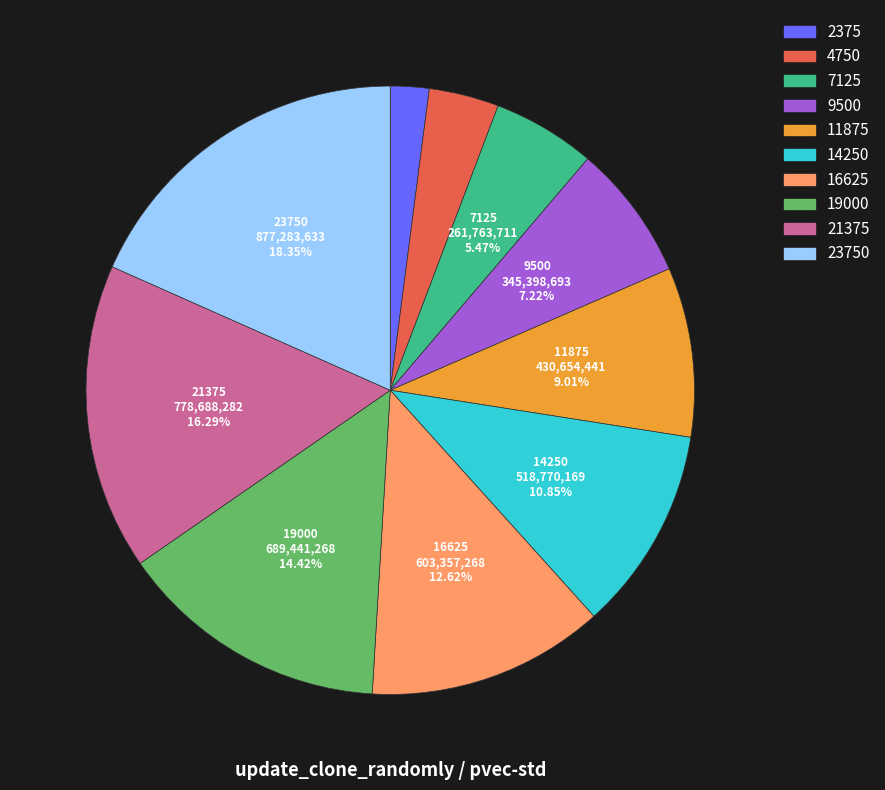

To the nearest percent, what is the average slice percentage?

10%